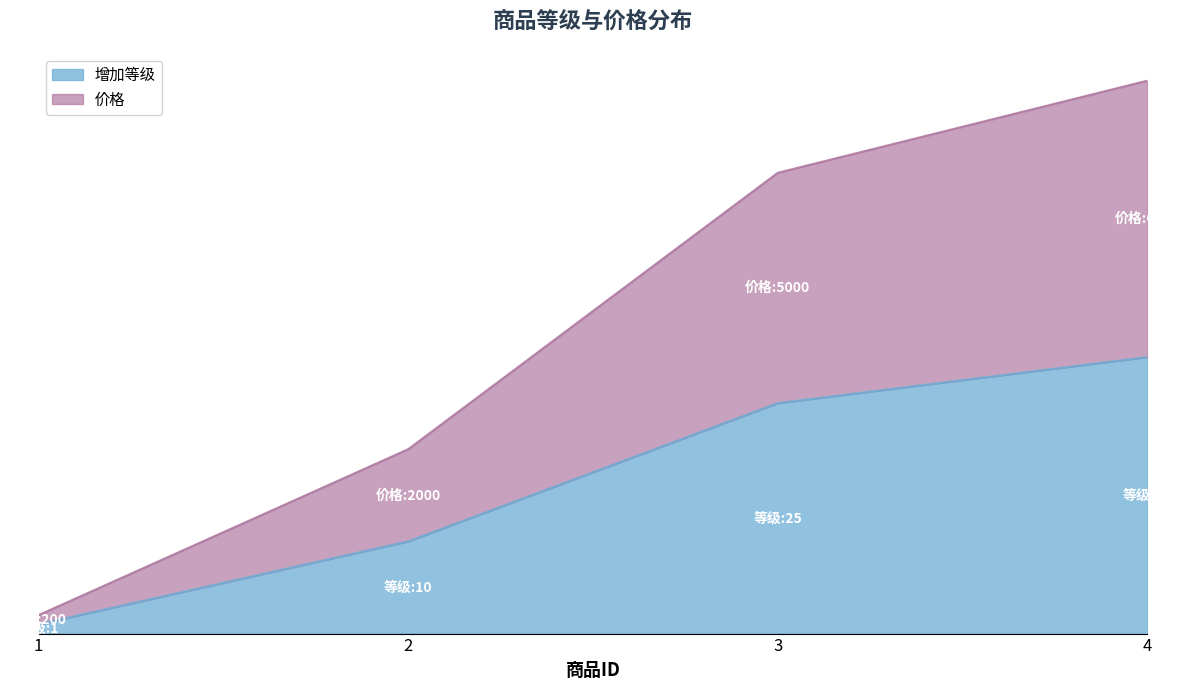

At 2, list the series in order from smallest to largest.

增加等级, 价格